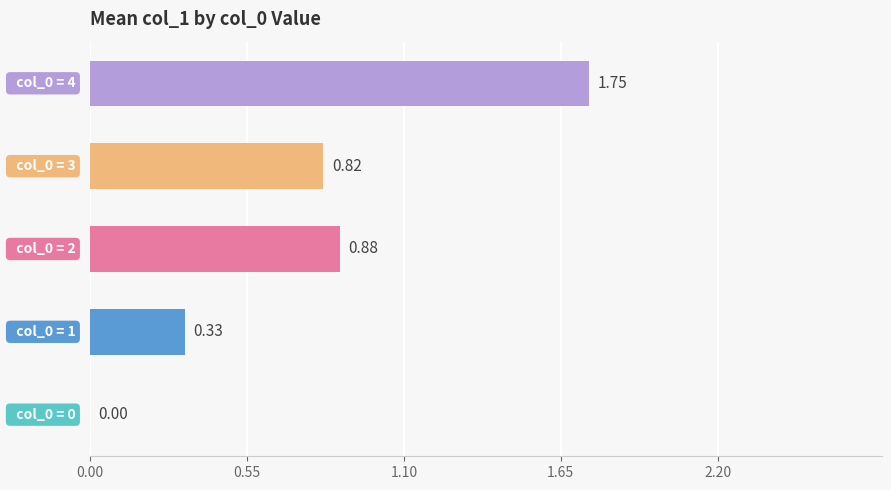

What is the sum of all values?

3.8